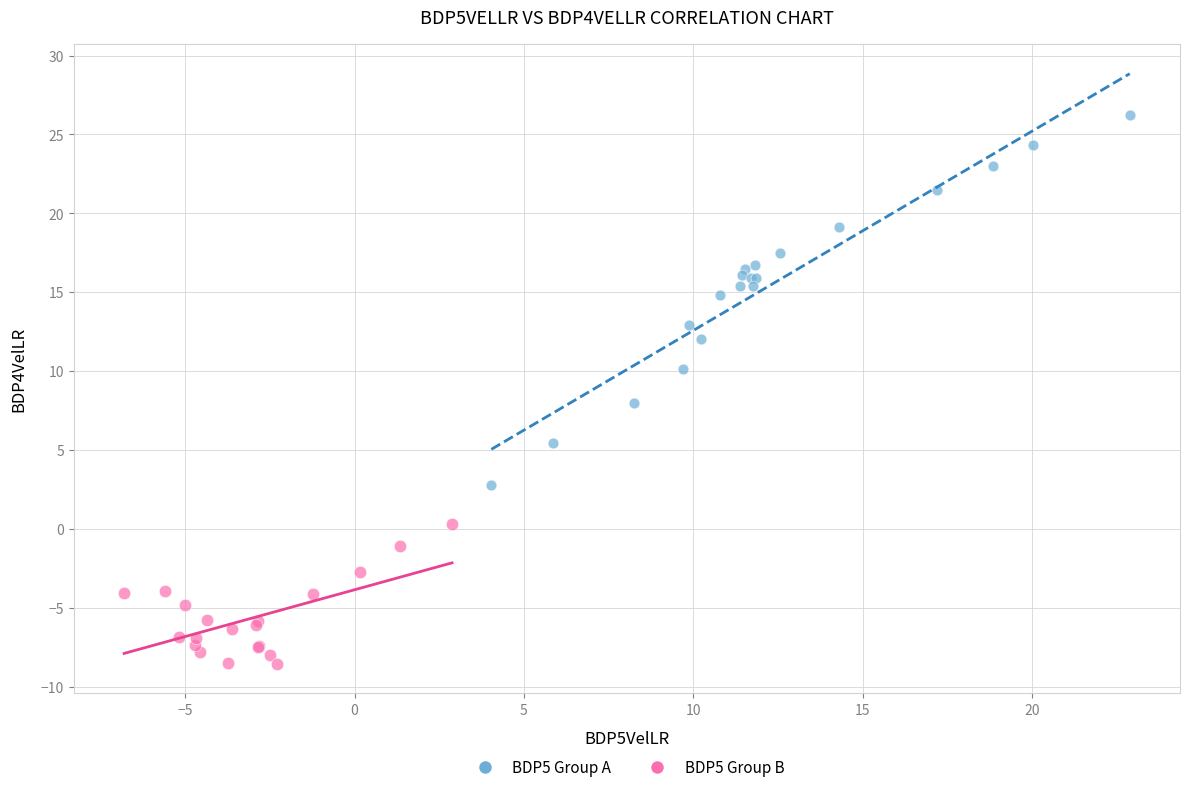

Which series has the largest Y range (max minus min)?

BDP5 Group A